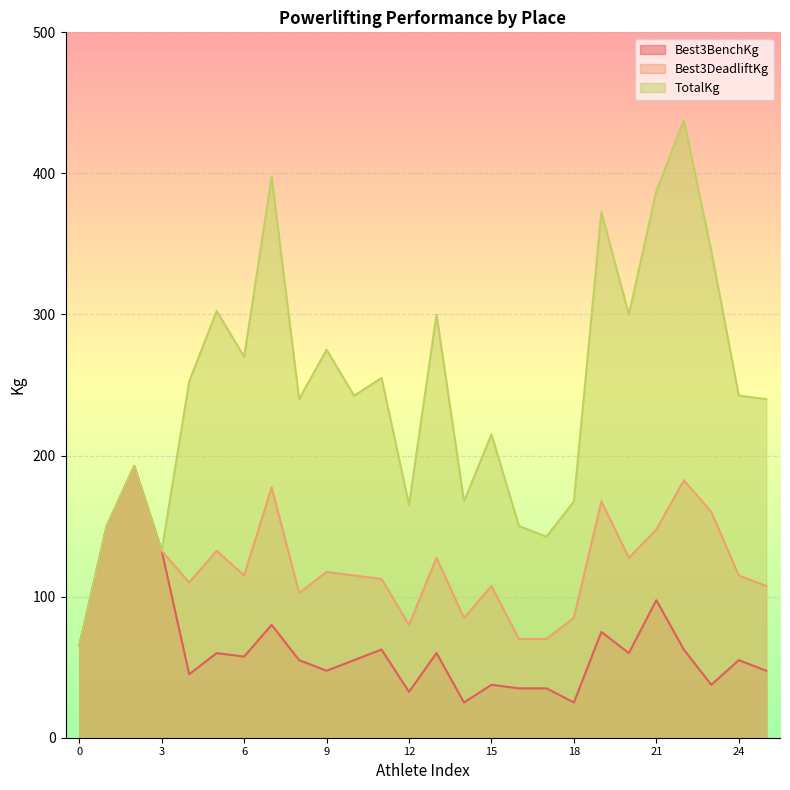

True or false: Best3BenchKg and Best3DeadliftKg cross at least once.

False